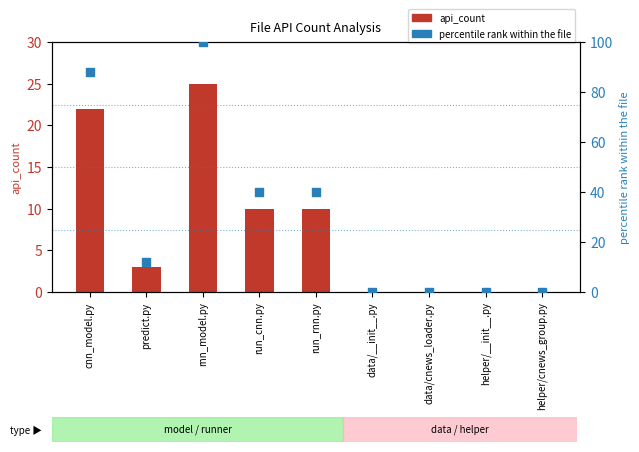

Is the value of percentile_rank at data/__init__.py greater than the value of api_count at run_cnn.py?

No